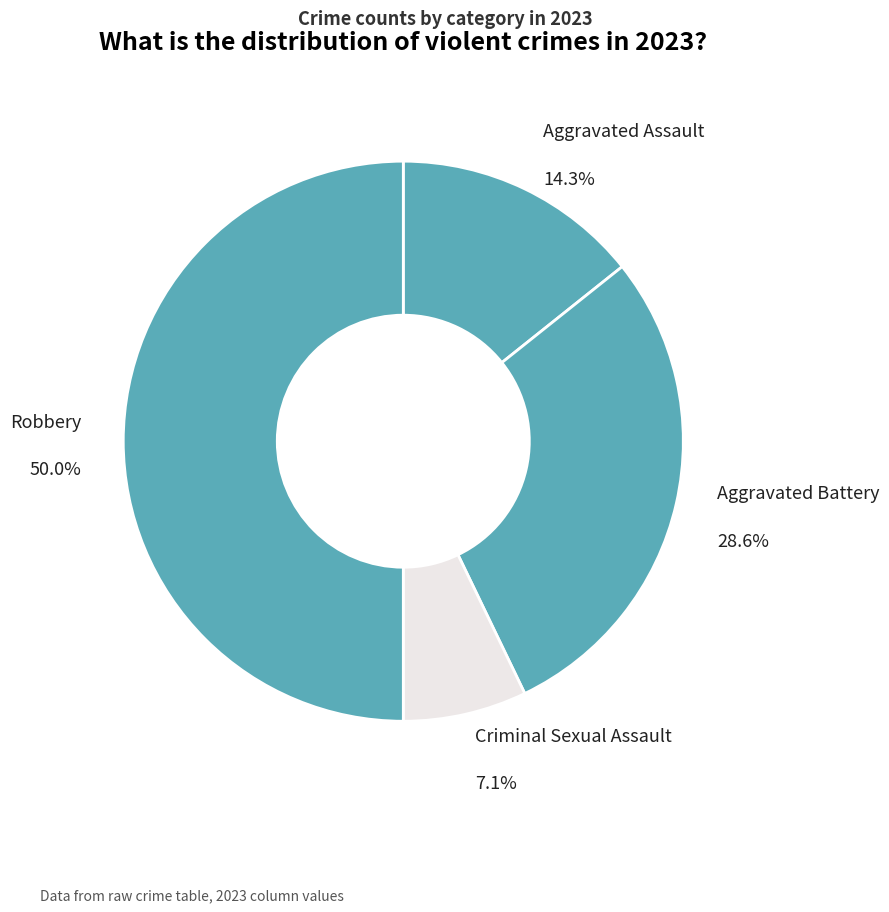

Which has a higher value, Aggravated Battery or Robbery?

Robbery